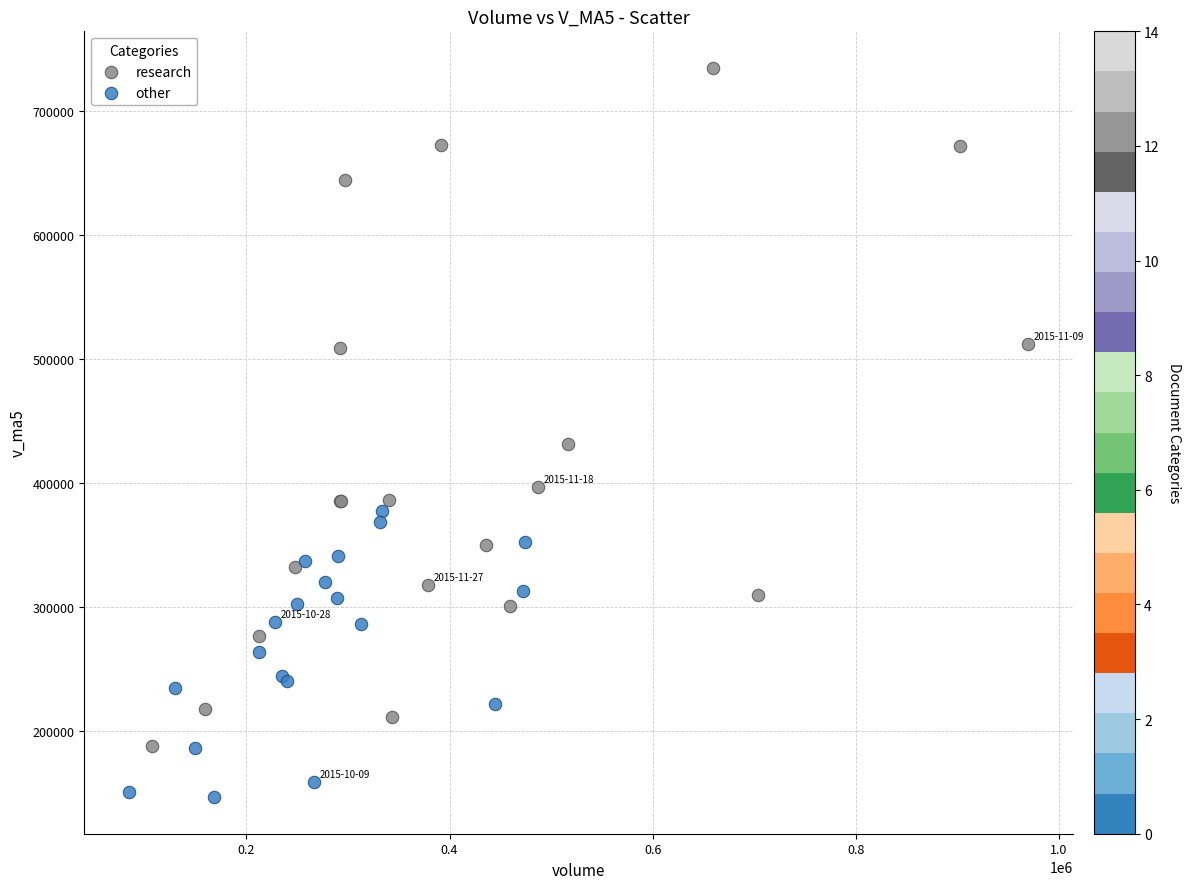

Which series reaches the maximum Y coordinate?

research